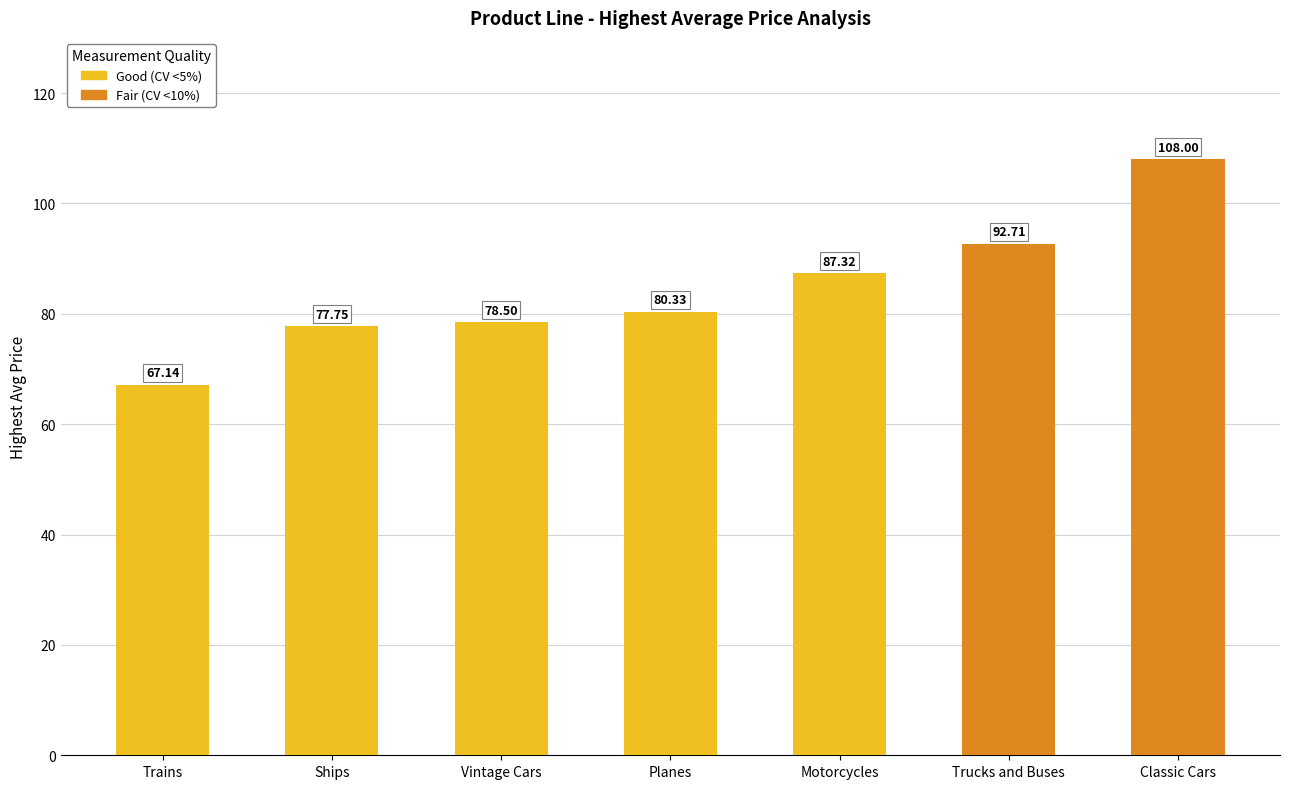

What is the label of the 2nd bar from the right?

Trucks and Buses